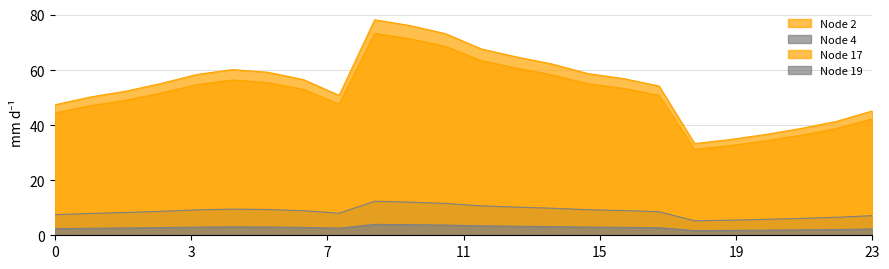

True or false: Node 19 and Node 2 intersect in this chart.

False